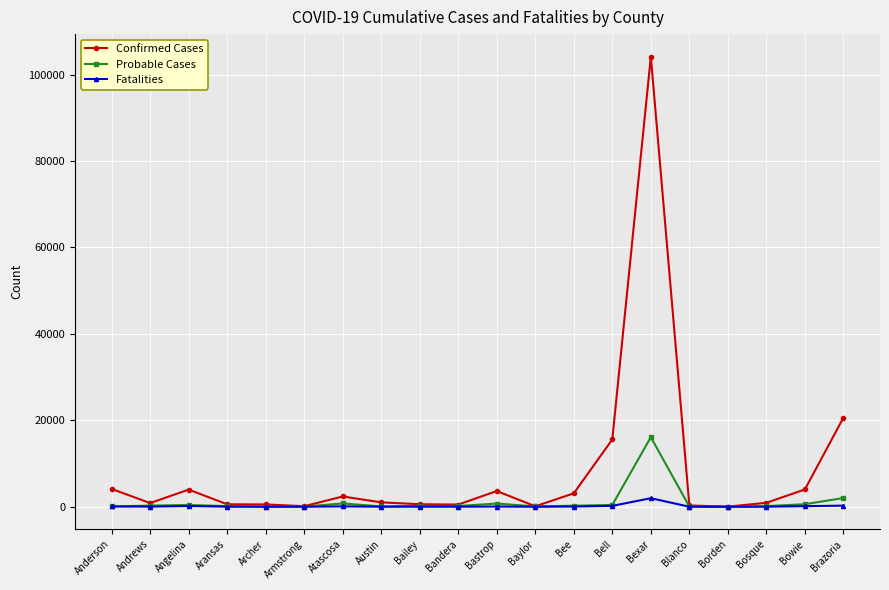

Which series has the widest spread of values?

Confirmed Cases